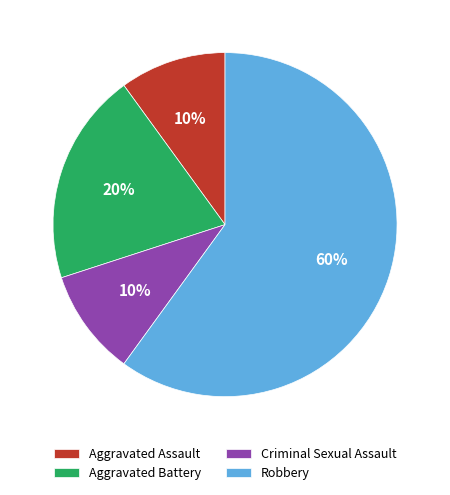

How many segments does this pie chart have?

4